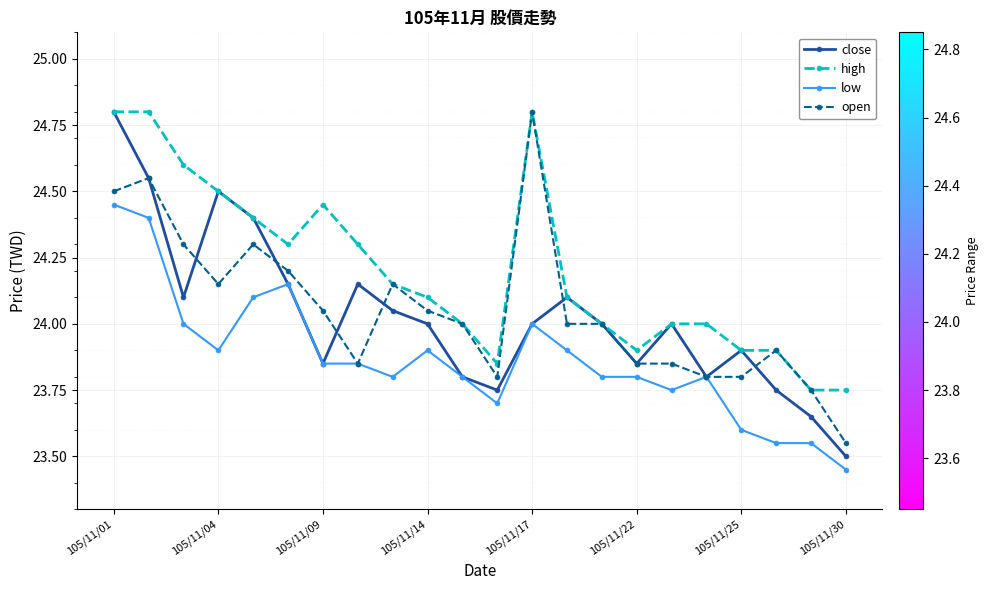

True or false: low and high cross at least once.

False